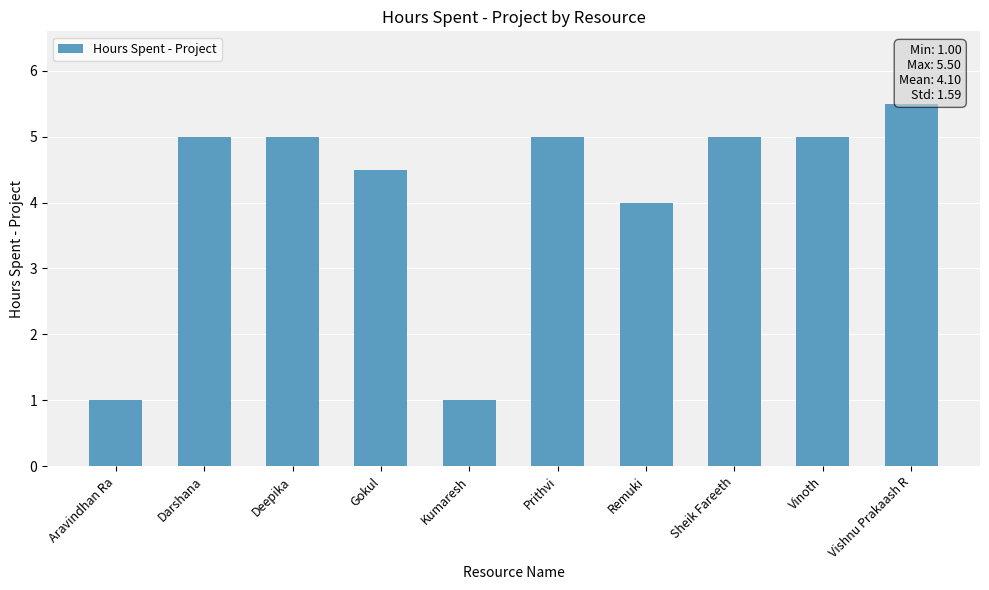

Where is the data nearest to the value 3?

Remuki